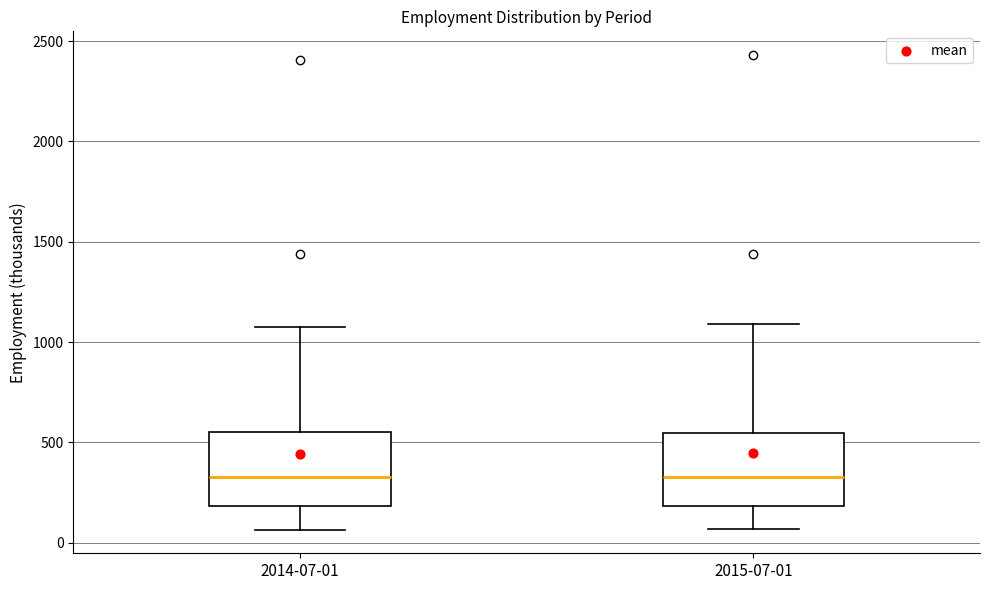

Reading left to right, transcribe this box plot: for each box, give where its median line is, the range the box spans, and where its two whiskers end, as read against the y-axis. The values are not printed on the chart, so give them approximately, as read against the axis.

2014-07-01: median 350, box 200 to 550, whiskers 50 to 1050
2015-07-01: median 350, box 200 to 550, whiskers 50 to 1100